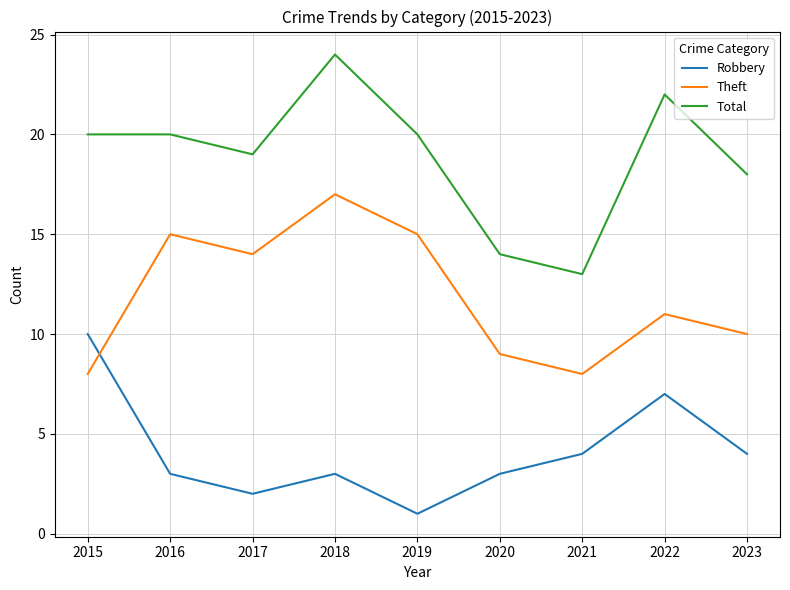

Count the number of categories in the chart.

9